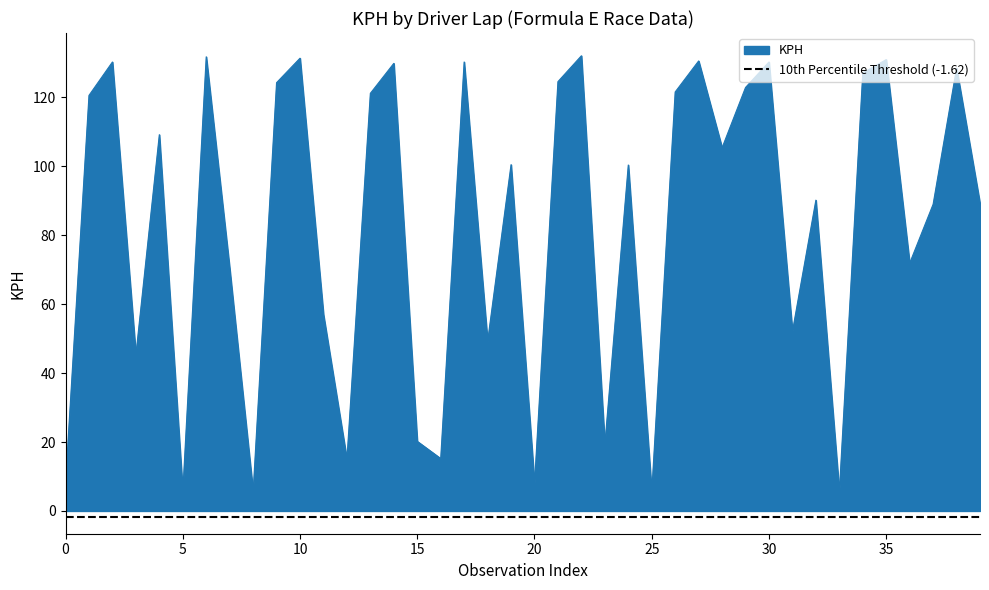

The value of KPH at 5 is 5.6. True or false?

True